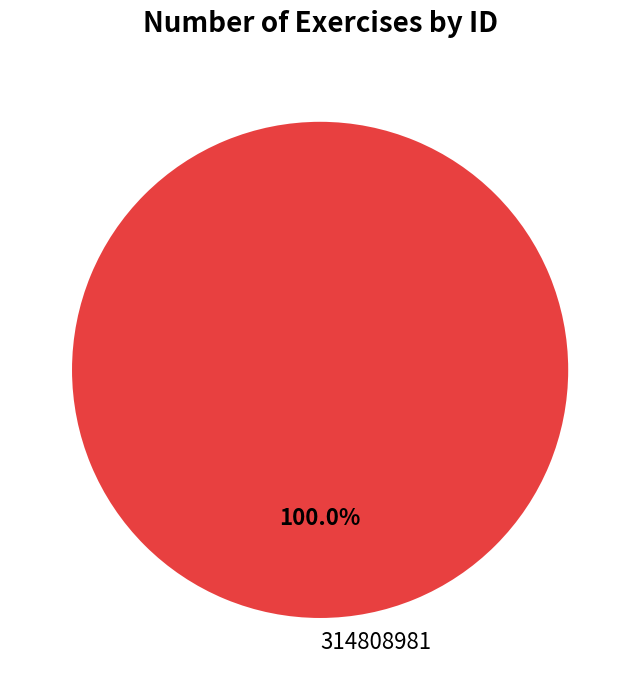

Count the number of slices in the pie.

1